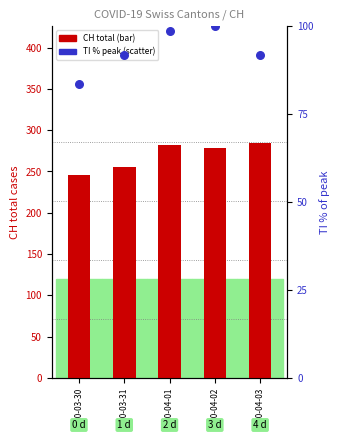

Is the value of CH total at 2020-04-02 greater than the value of TI % of max at 2020-04-02?

Yes